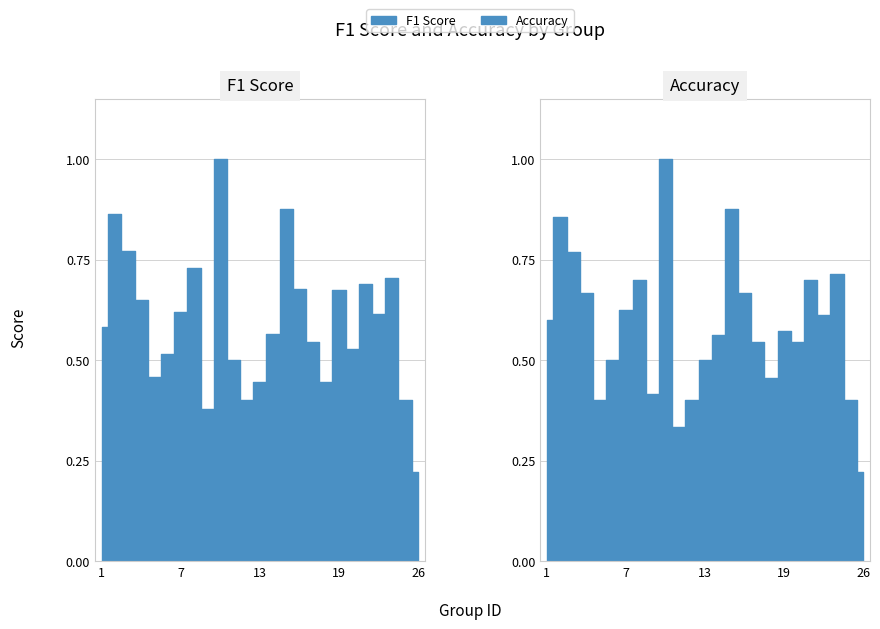

Does the chart display data point markers on the line(s)?

No